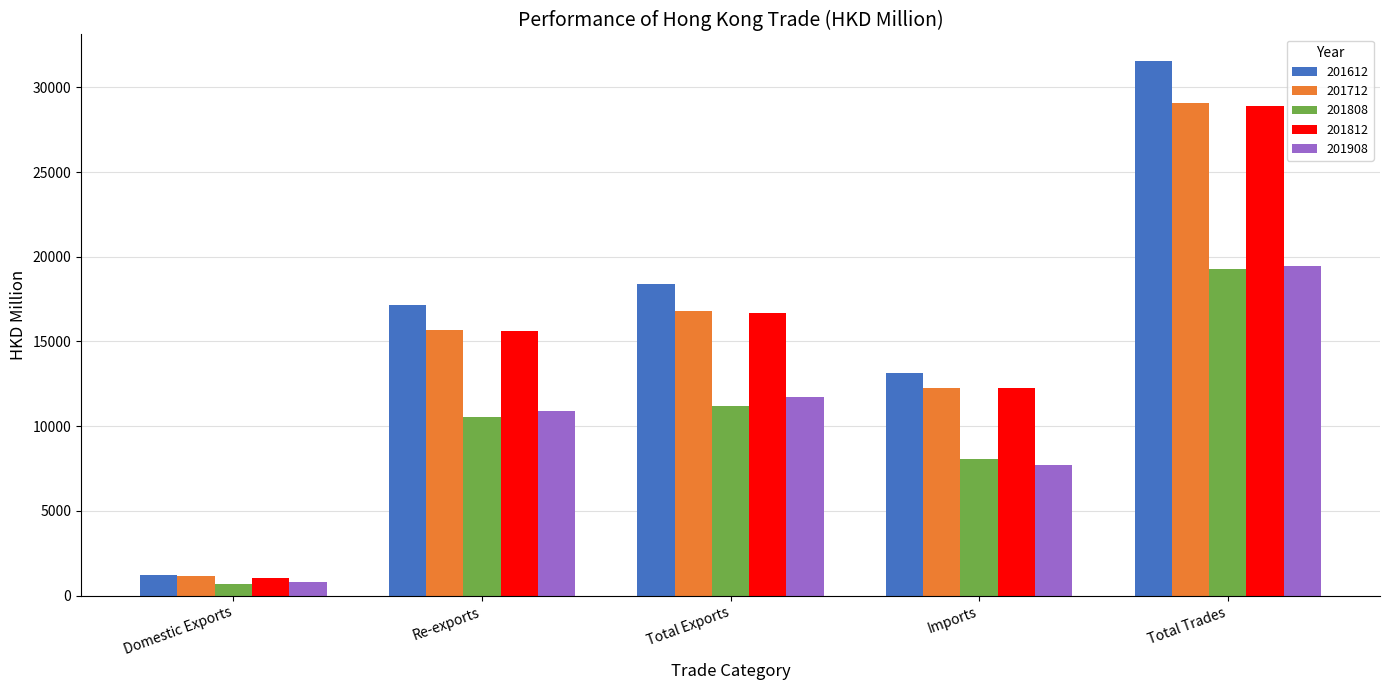

Reading left to right, list all the values displayed in this chart.

201612: 1248.7	17168.8	18417.6	13119.2	31536.8
201712: 1151.6	15650.8	16802.4	12273.8	29076.2
201808: 696.2	10515.5	11211.7	8051.7	19263.5
201812: 1049.3	15615.8	16665.1	12244.6	28909.7
201908: 807.2	10905.2	11712.4	7713.9	19426.3